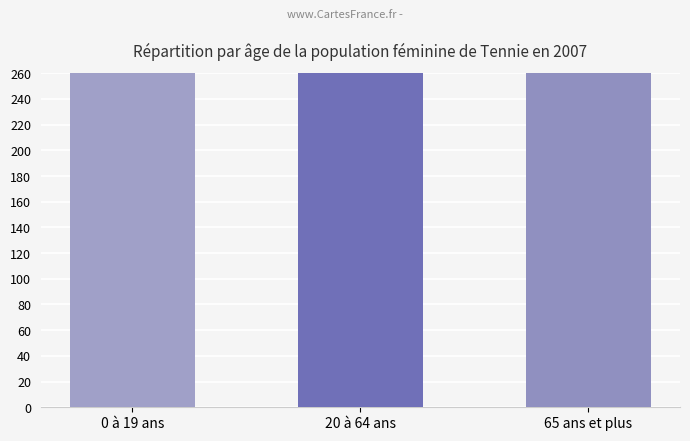

At which category does the chart reach its minimum across all series?

0 à 19 ans